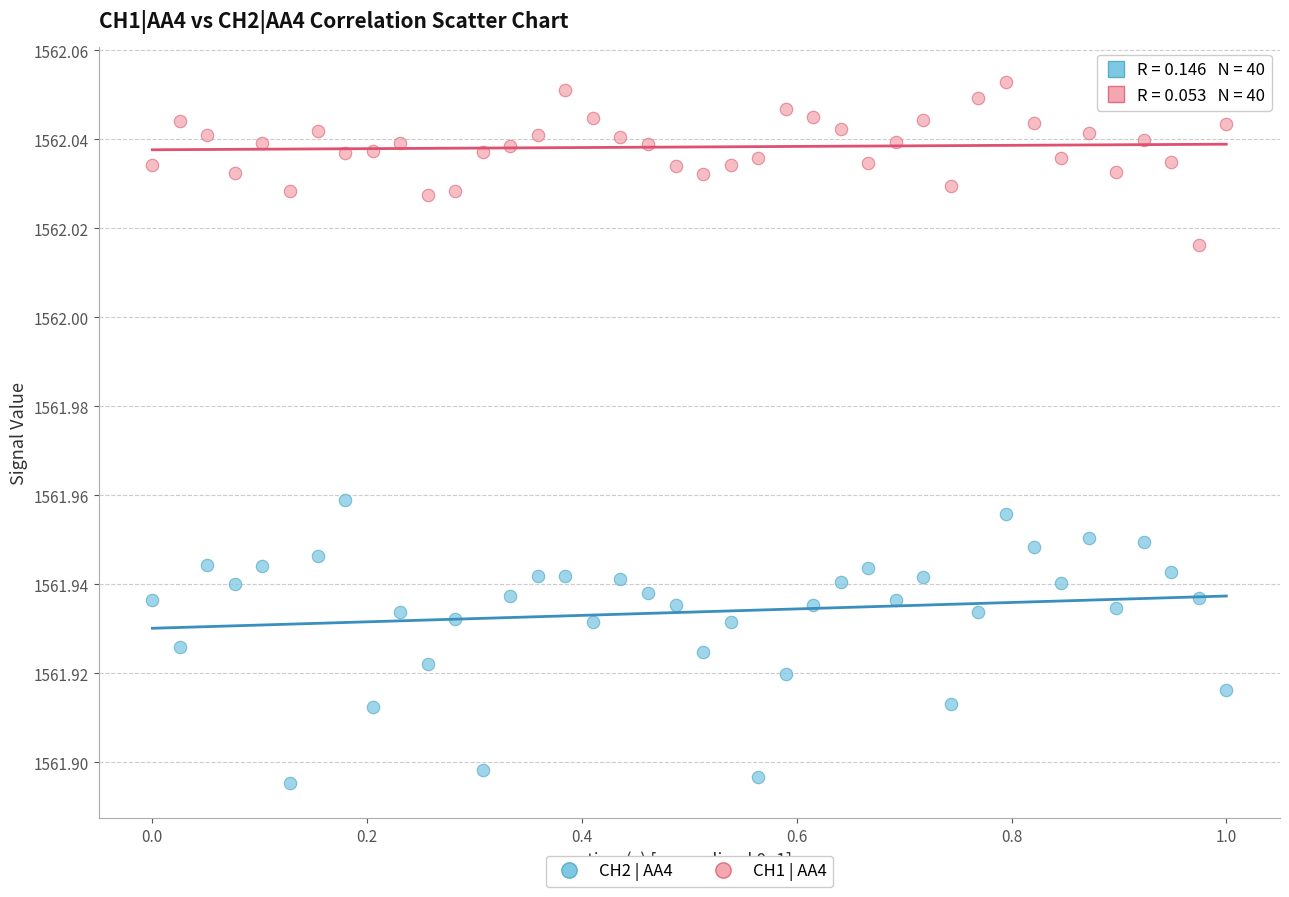

Which series reaches the minimum Y coordinate?

CH2 | AA4